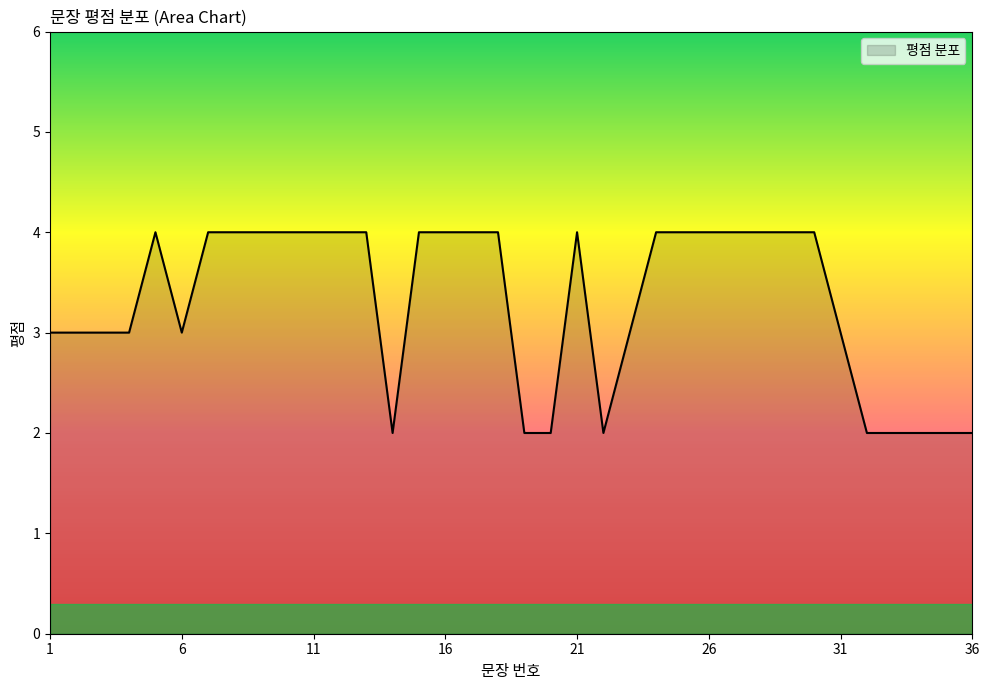

What is the greatest value displayed?

4